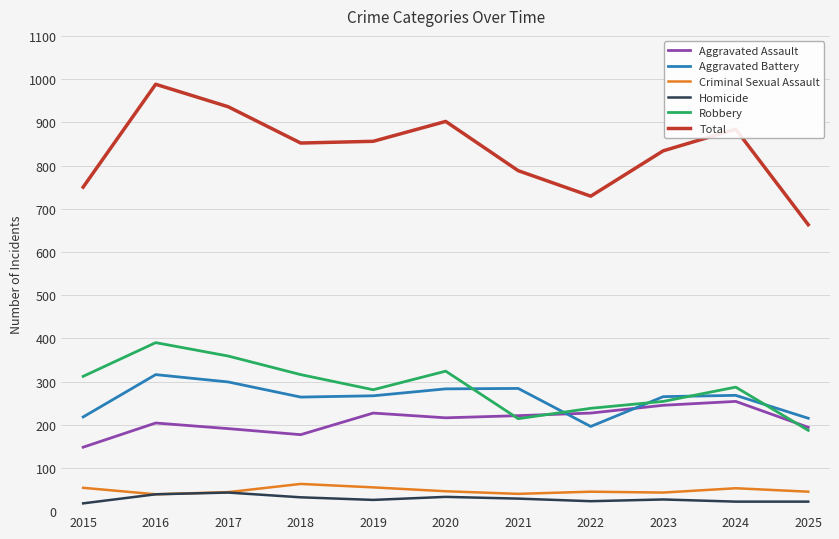

At which label does Total first exceed 852?

2016